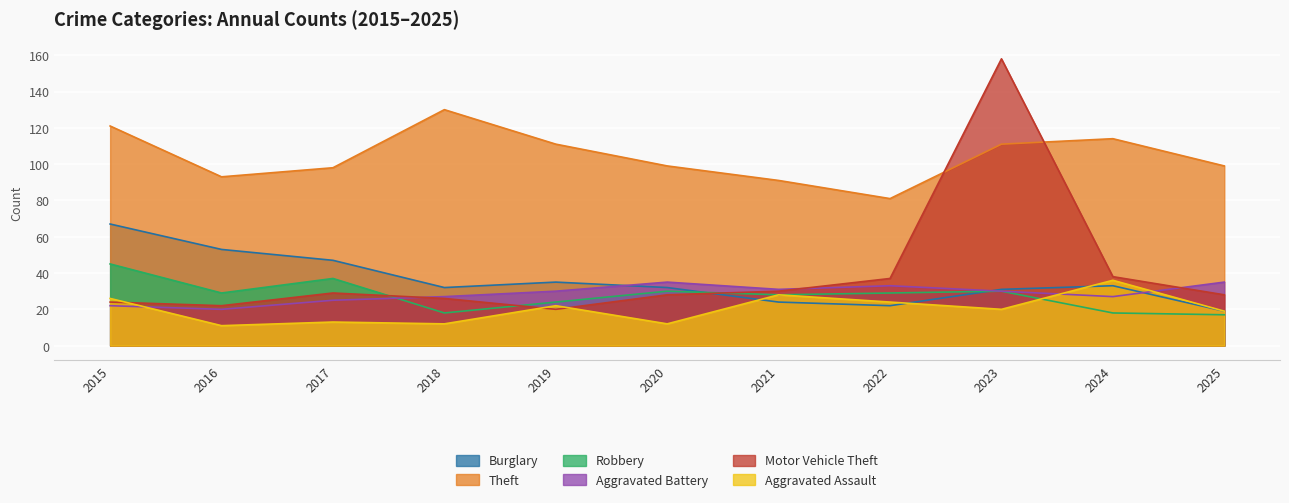

Which category has the highest value in the Aggravated Battery series?

2020